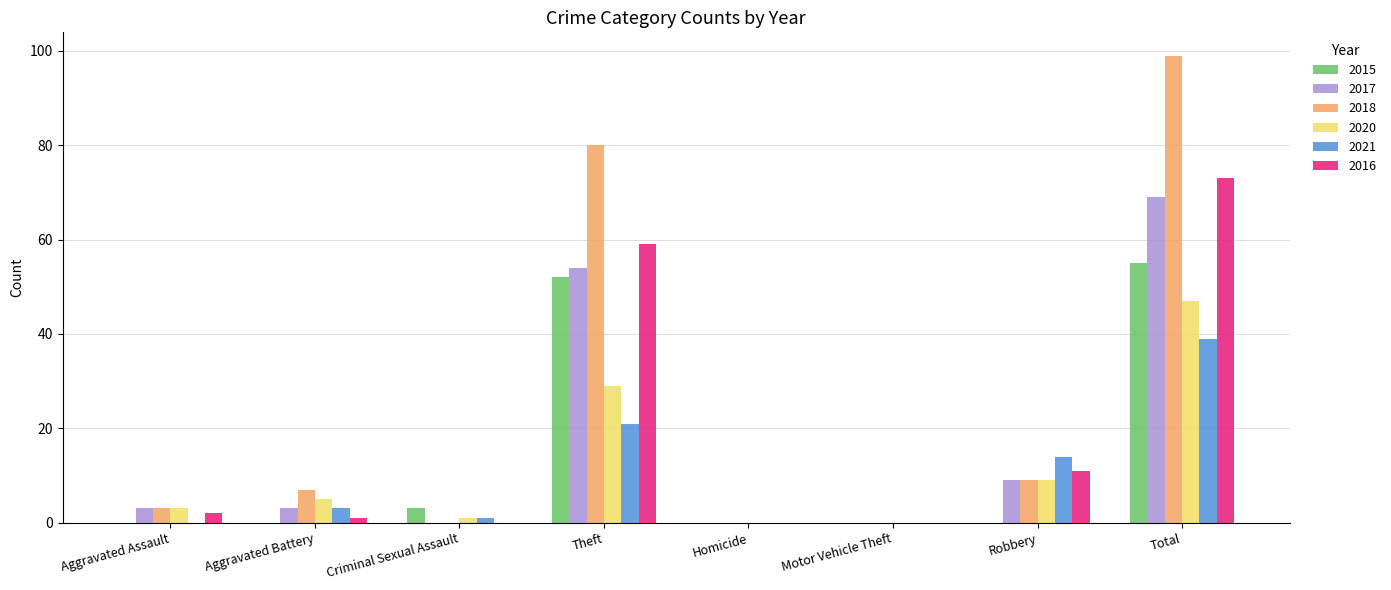

At which category is the sum across all series the highest?

Total